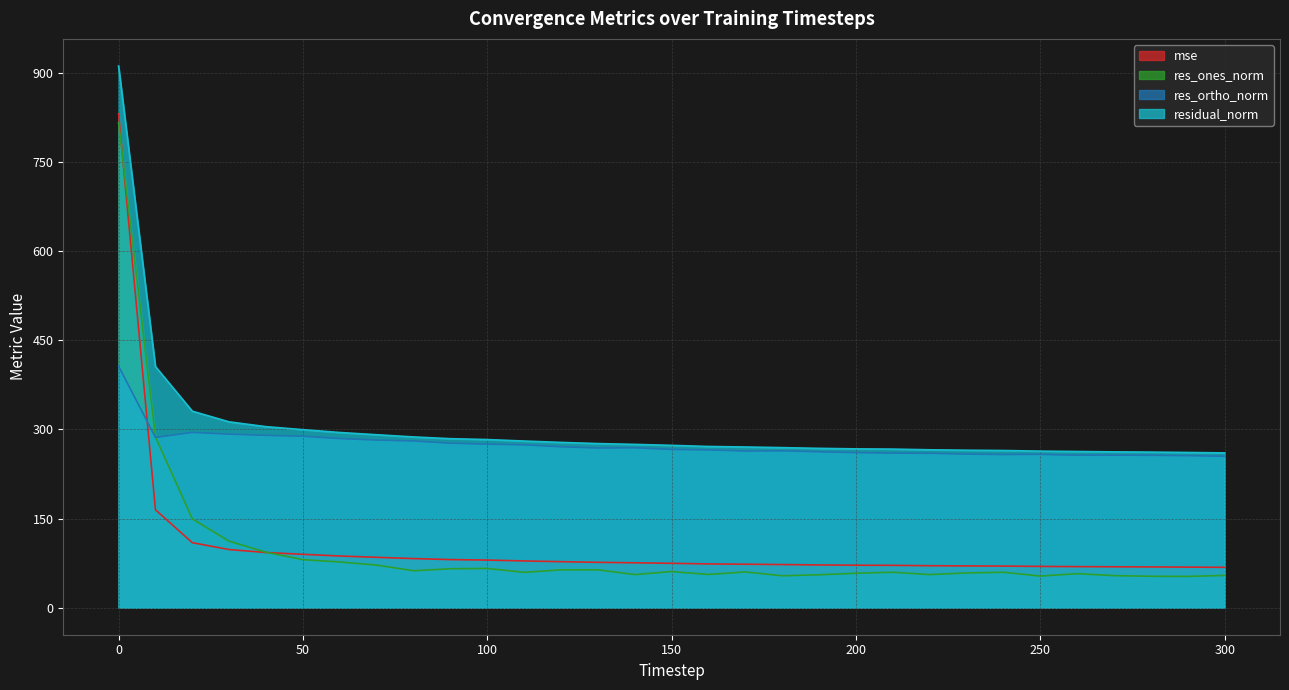

Does the chart display data point markers on the line(s)?

No